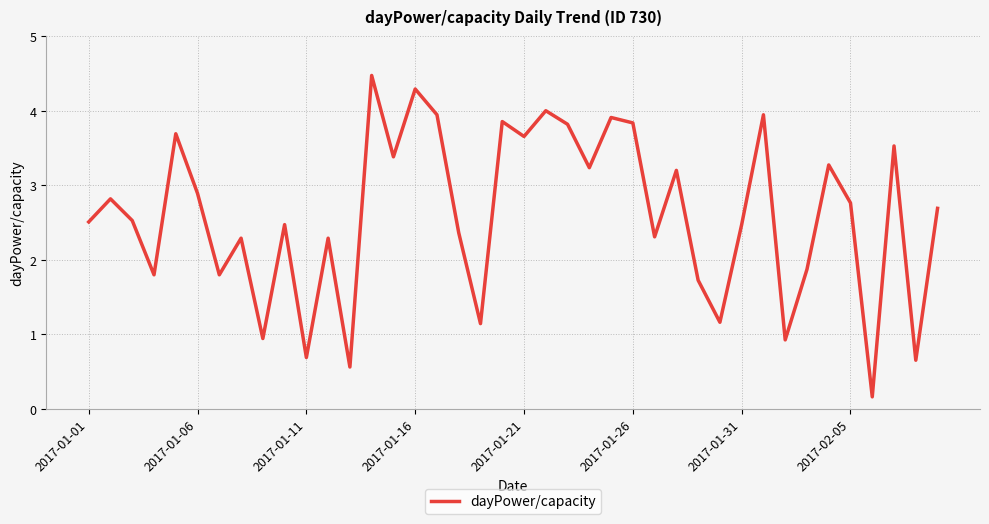

What is the difference between the maximum and minimum values?

4.3